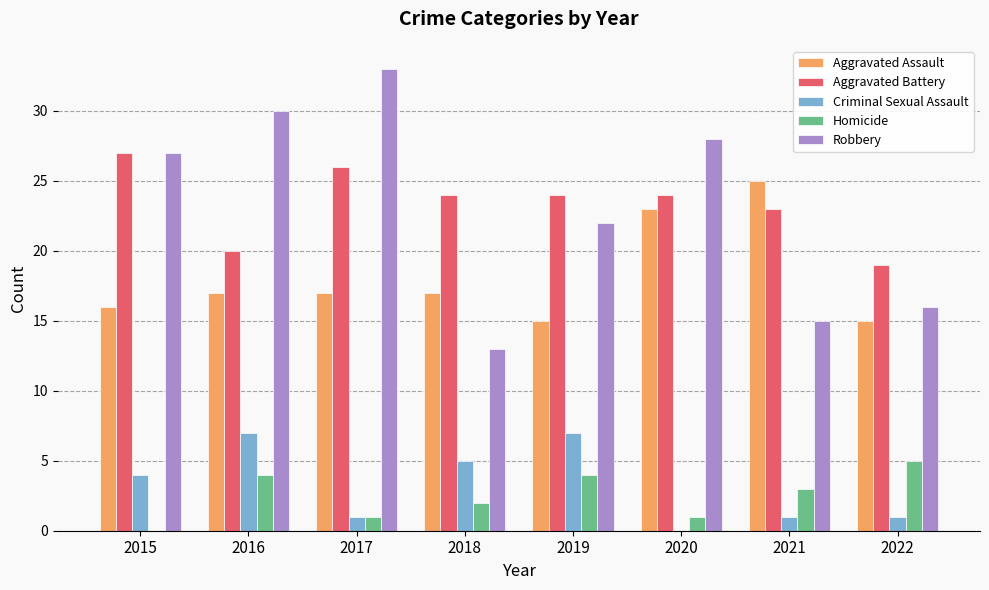

What is the approximate value of Aggravated Battery at 2016?

20